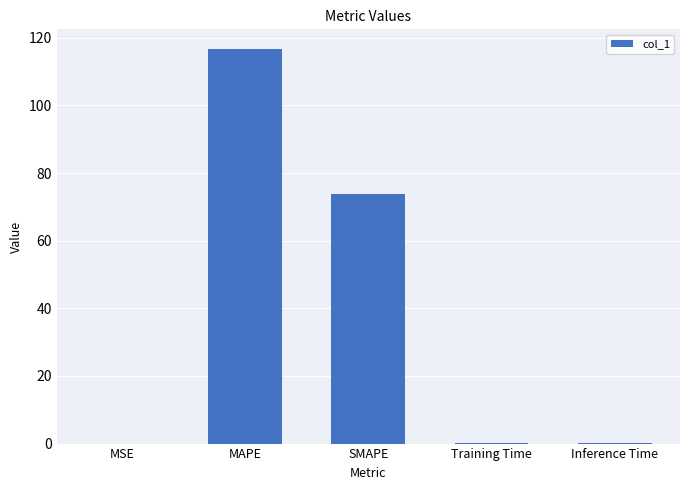

What is the difference between the values at Training Time and MAPE?

116.6